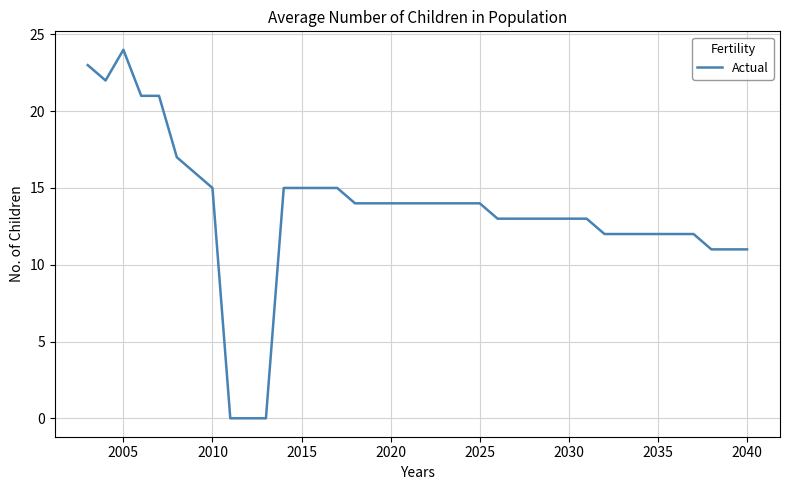

What is the difference between the maximum and minimum values?

24